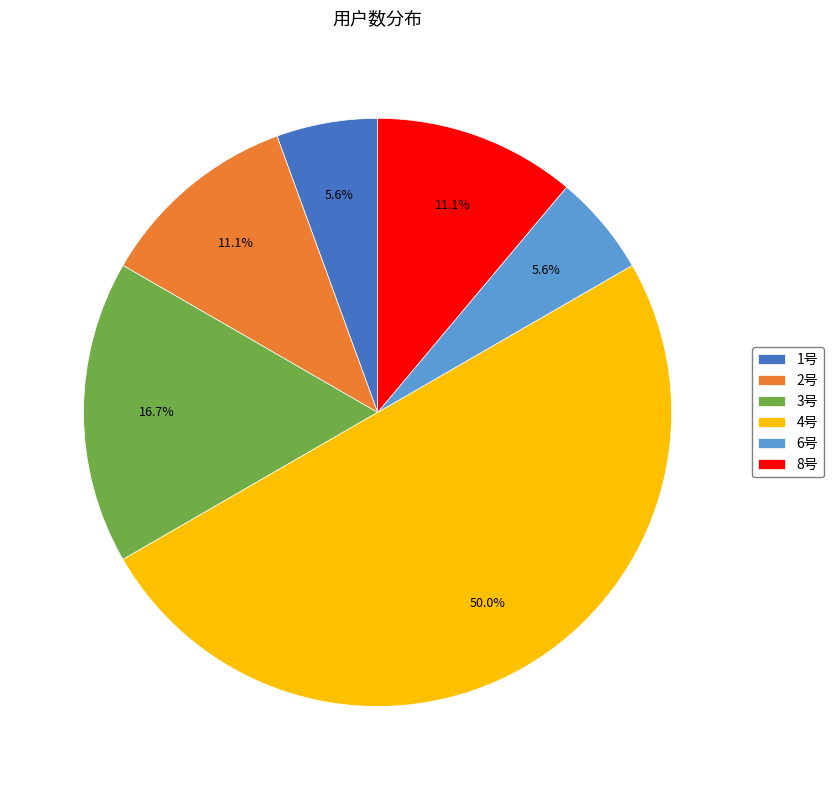

Is the sum of 1号 and 4号 greater than half?

Yes